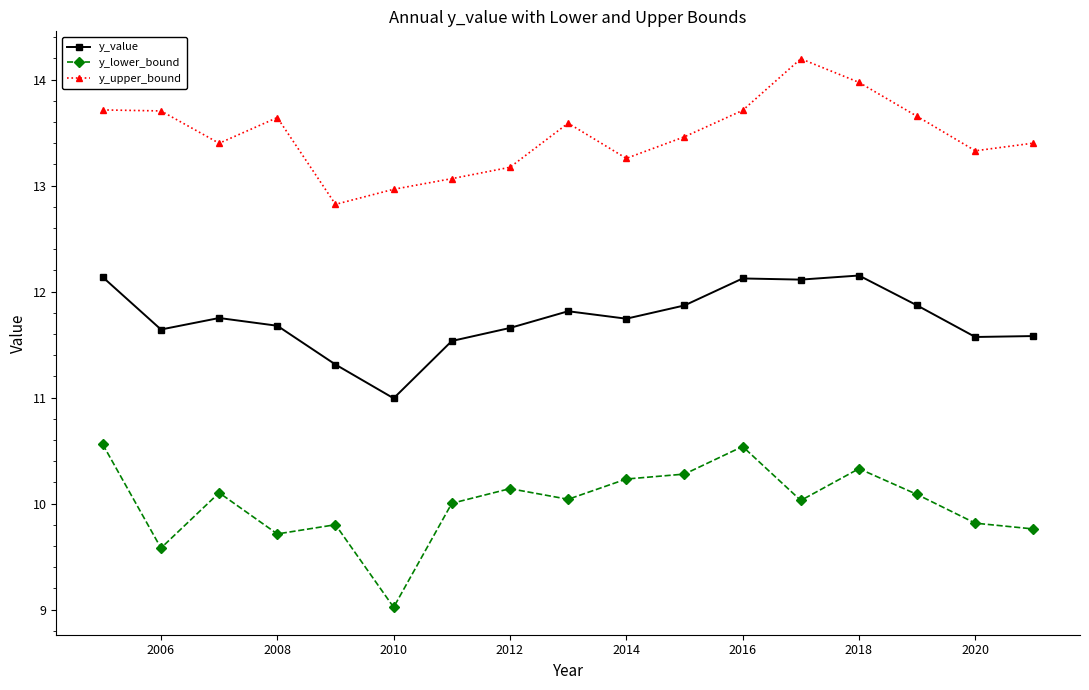

True or false: y_upper_bound and y_lower_bound intersect in this chart.

False